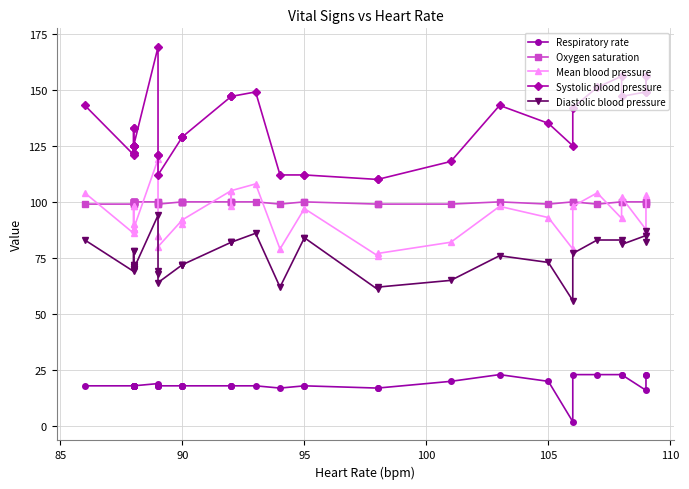

How many values in the Mean blood pressure series are below 92?

20